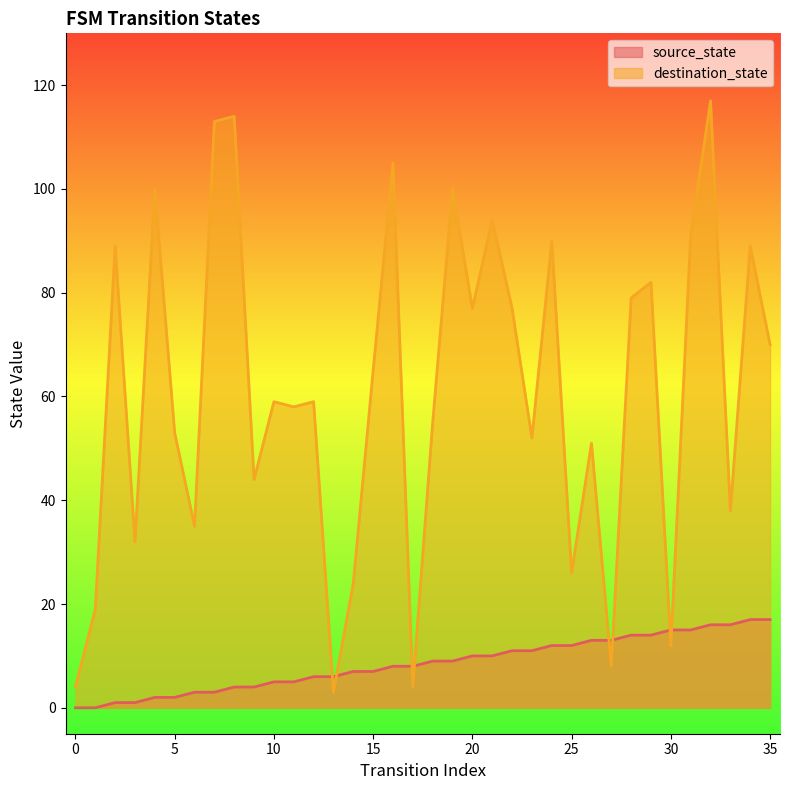

Which series has the largest total across all categories?

destination_state